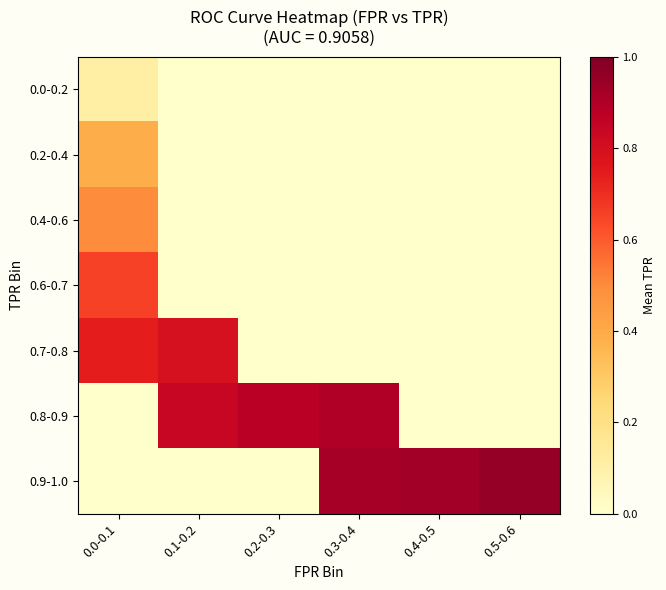

How many categories are shown in the chart?

6